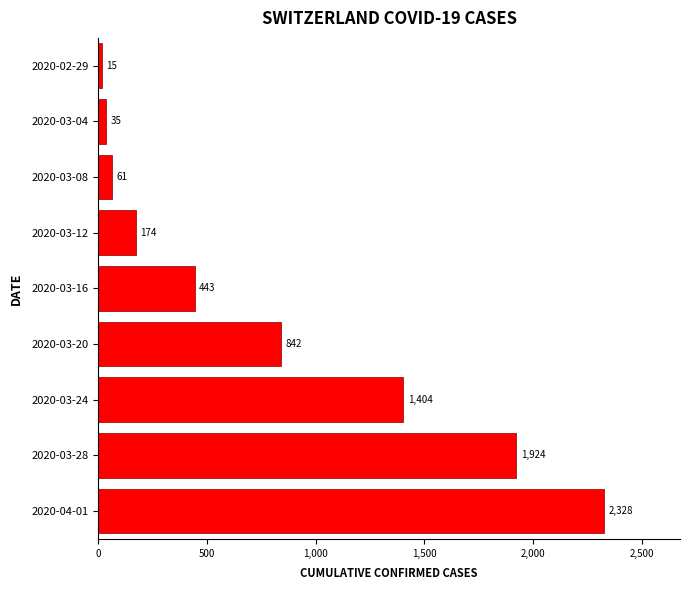

Between 2020-03-08 and 2020-03-24, which is larger?

2020-03-24